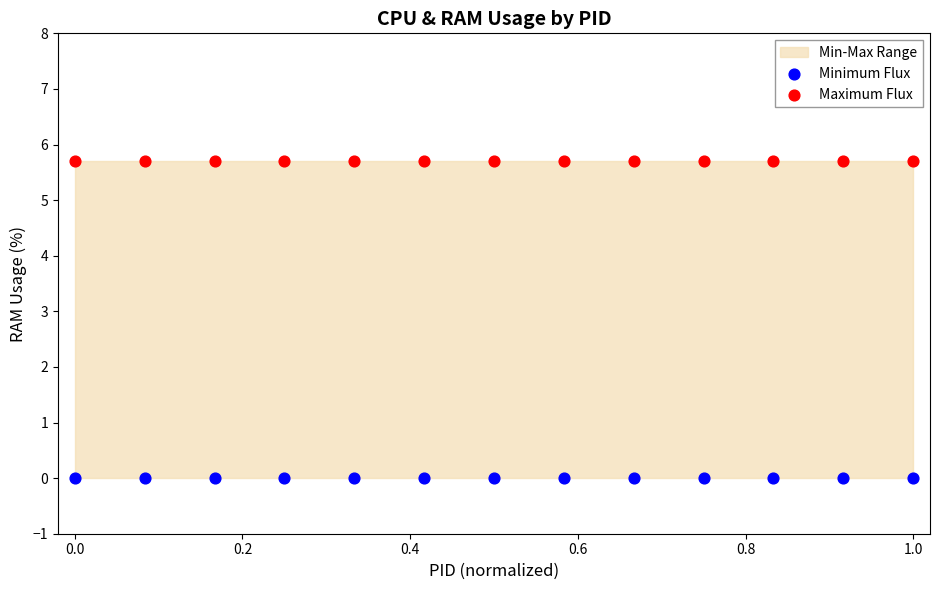

Which series contains the lowest Y value?

Minimum Flux